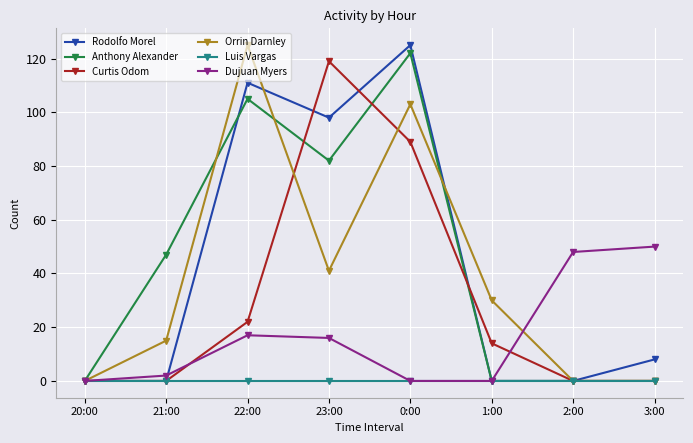

At how many categories does at least one series exceed 76?

3